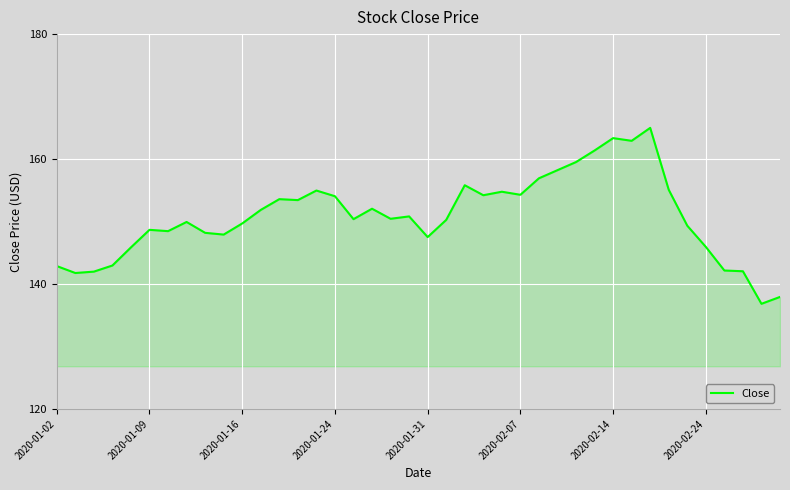

What is the difference between the maximum and minimum values?

28.2